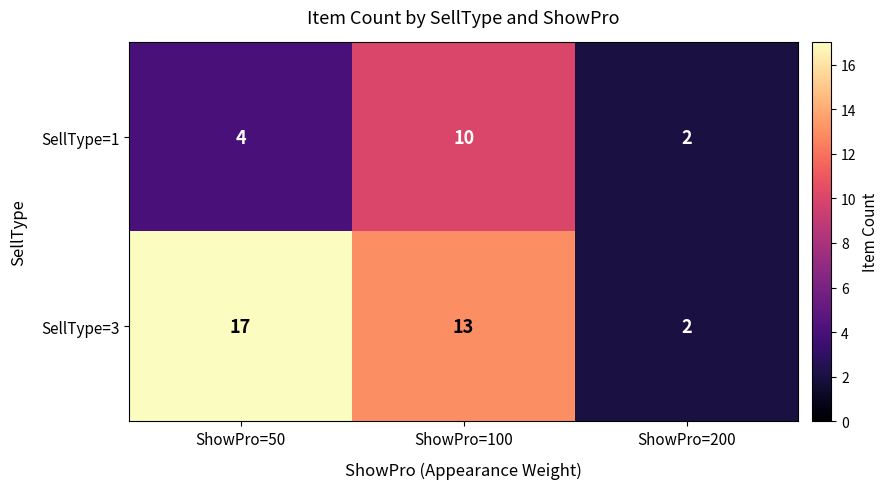

Where is SellType=1 nearest to the value 6?

ShowPro=50